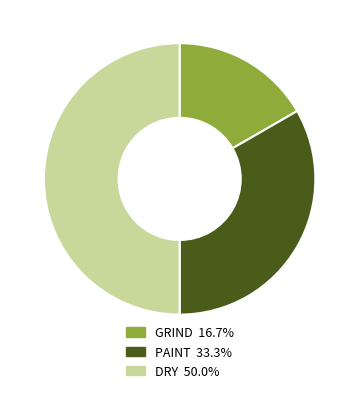

What is the smallest slice in the pie chart?

GRIND